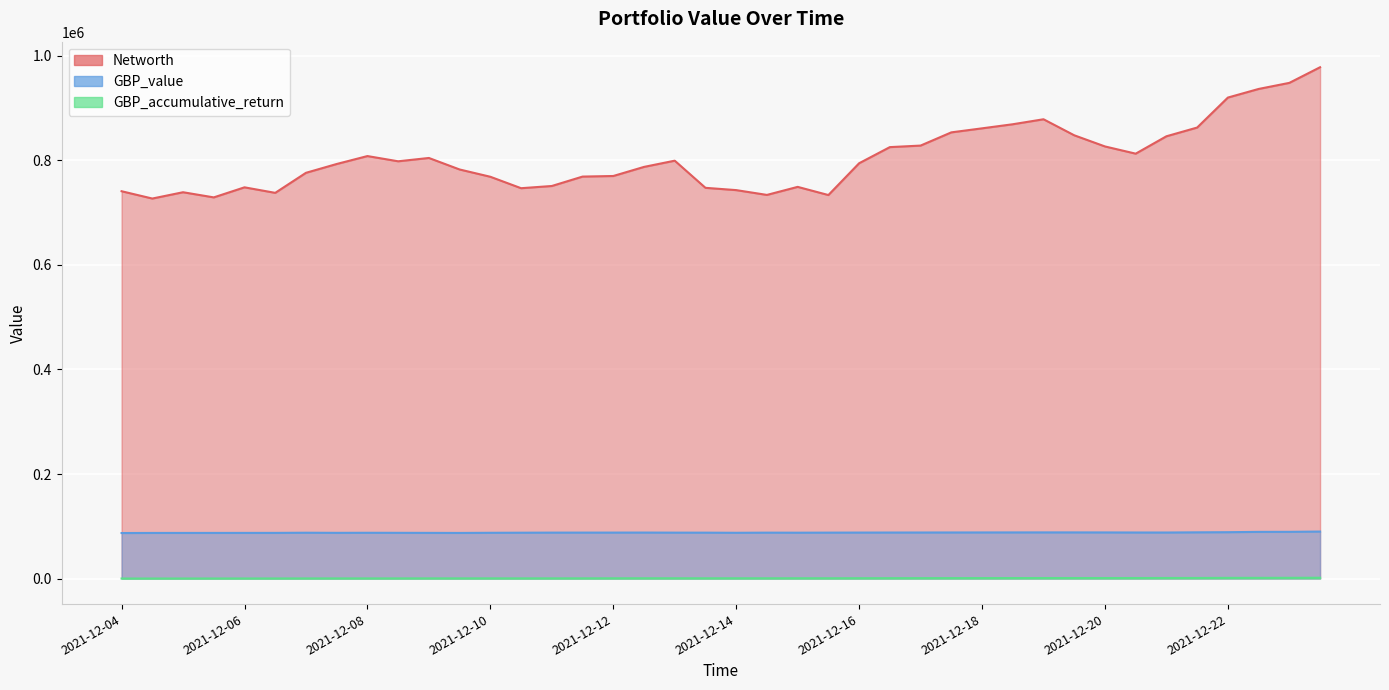

Where is the first local maximum for GBP_value?

2021-12-07